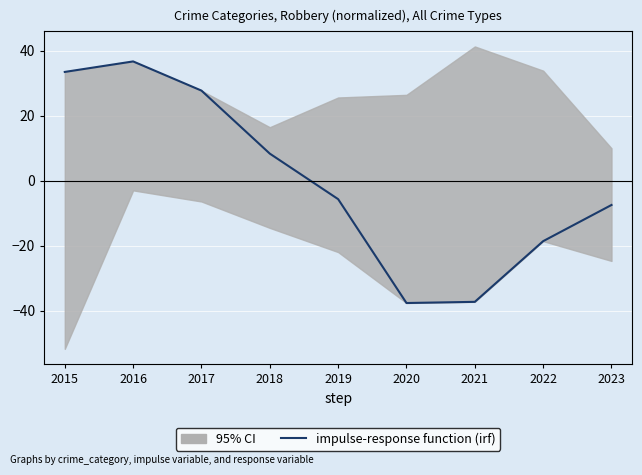

At which category does the chart reach its peak across all series?

2016